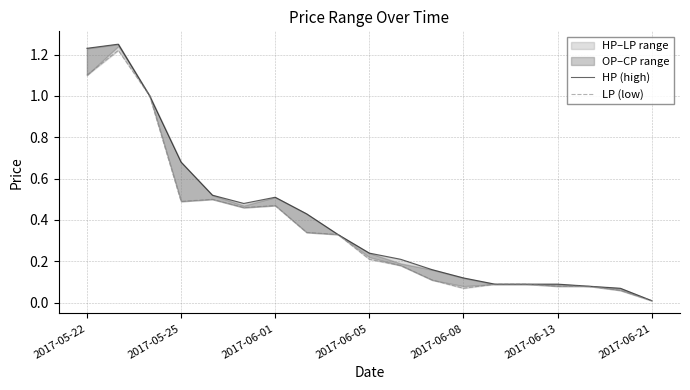

The HP (high) series shows 0.0 at 2017-06-21. True or false?

False